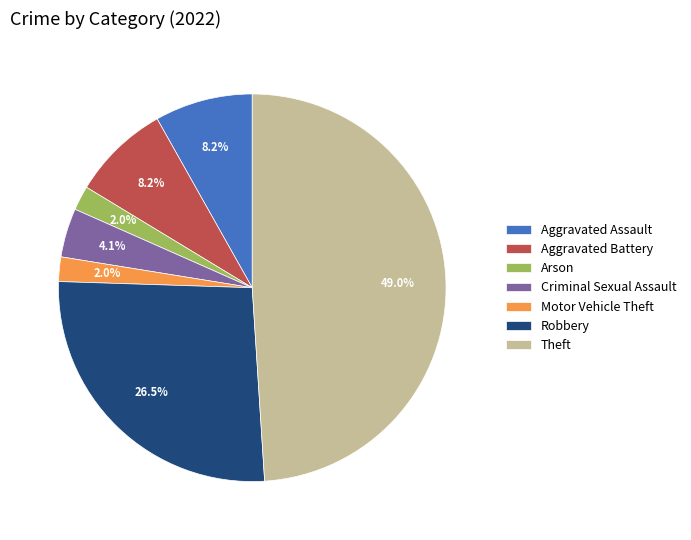

Combined, do Robbery and Theft account for over 50%?

Yes